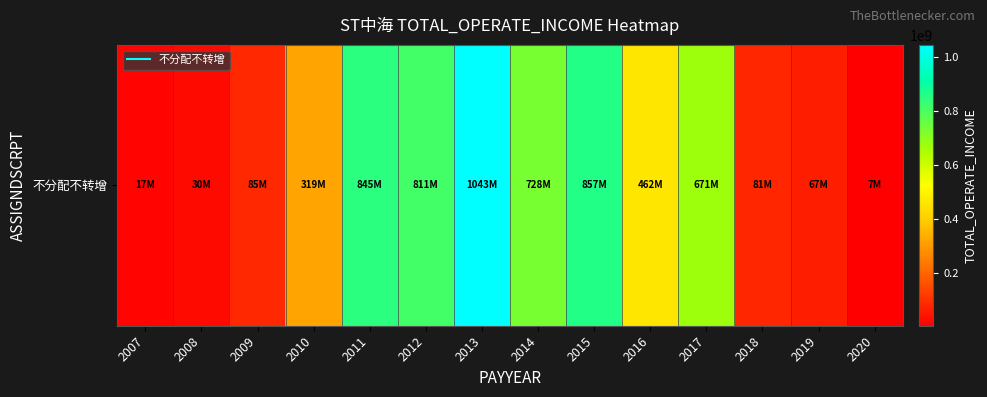

Reading right to left, transcribe all the data shown in this chart.

2020=7399957.5	2019=67200007.4	2018=80881828.7	2017=671406787.9	2016=462072261.4	2015=856635996.0	2014=728170126.7	2013=1042543537.4	2012=810992604.9	2011=844929733.2	2010=319159186.5	2009=84823850.7	2008=29619270.7	2007=17107861.8